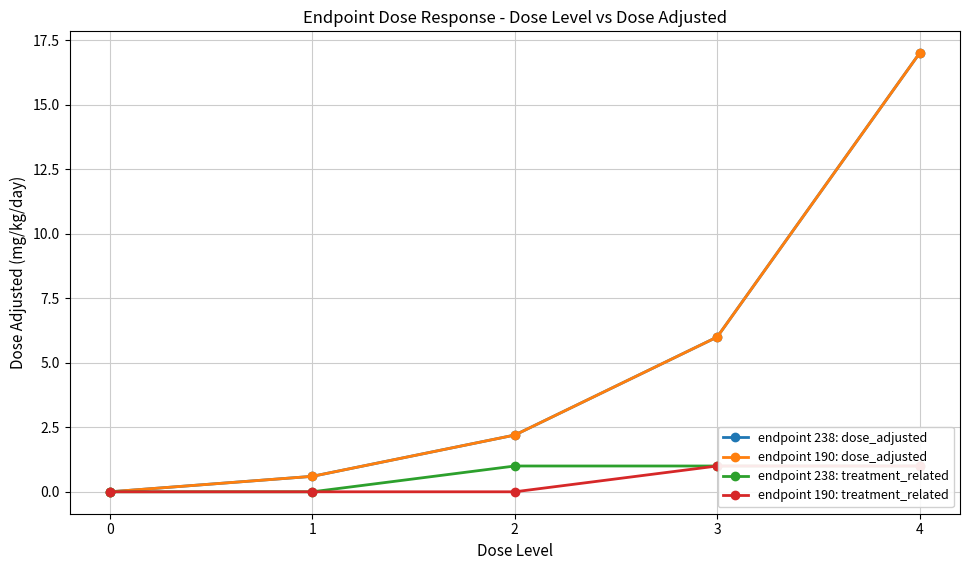

At how many categories does at least one series exceed 3?

2